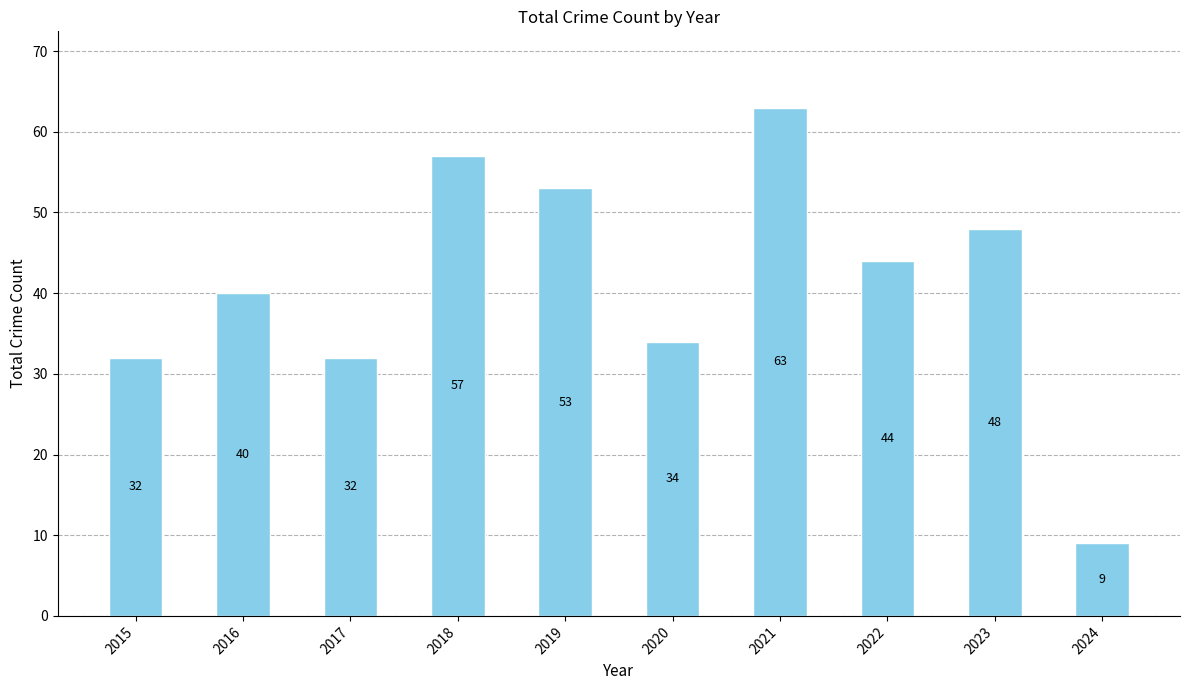

What is the difference between the maximum and minimum values?

54